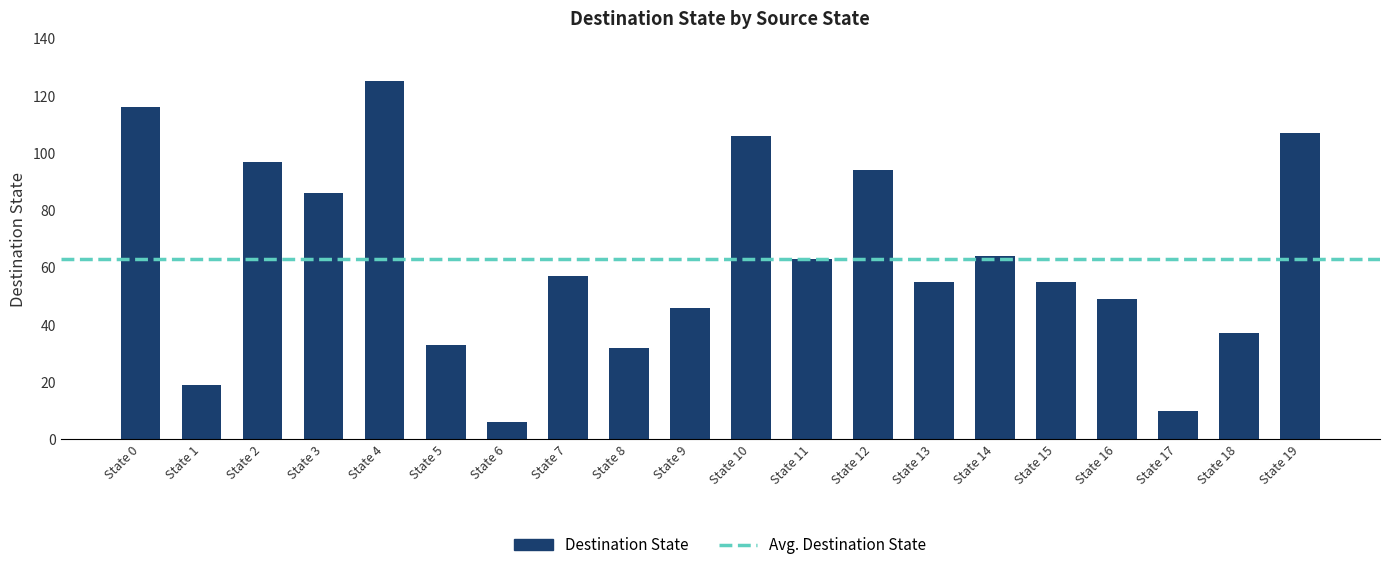

What is the change in value from State 8 to State 13?

+23